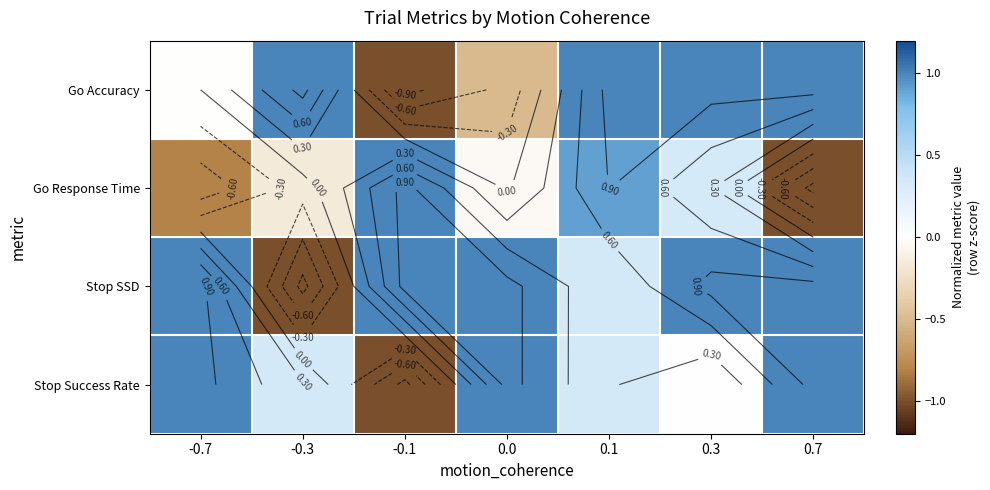

Is the value of Stop SSD at -0.7 greater than the value of Go Response Time at 0.3?

Yes